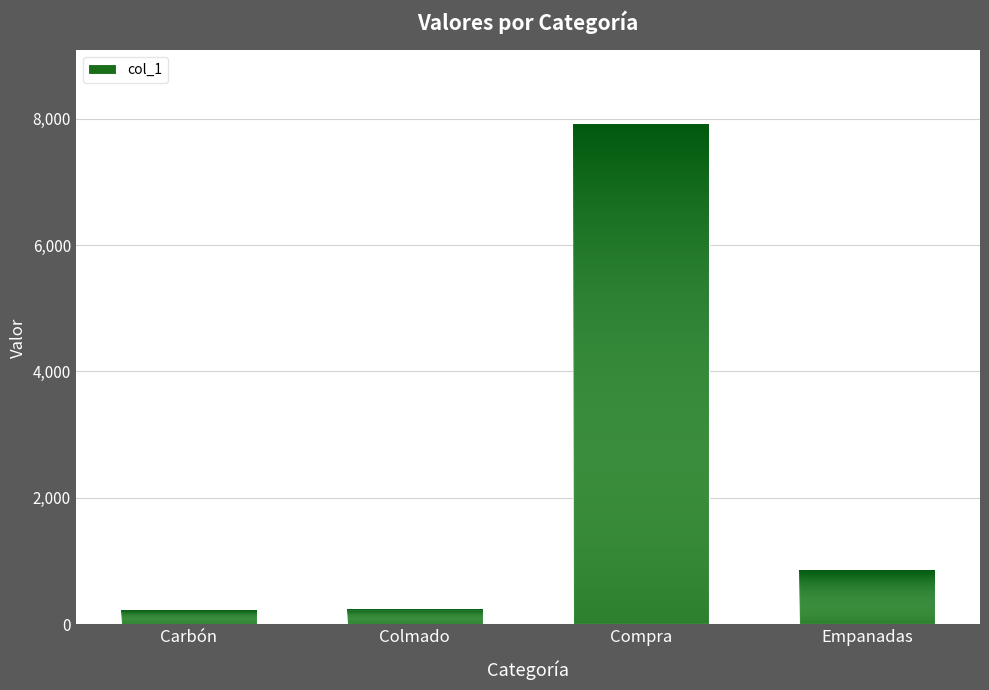

What is the label of the 4th bar from the right?

Carbón